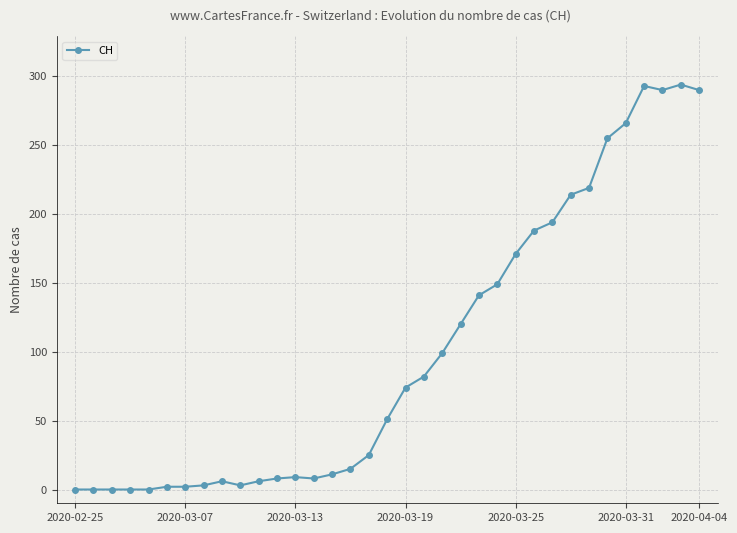

What is the value of the 11th point from the left?

6